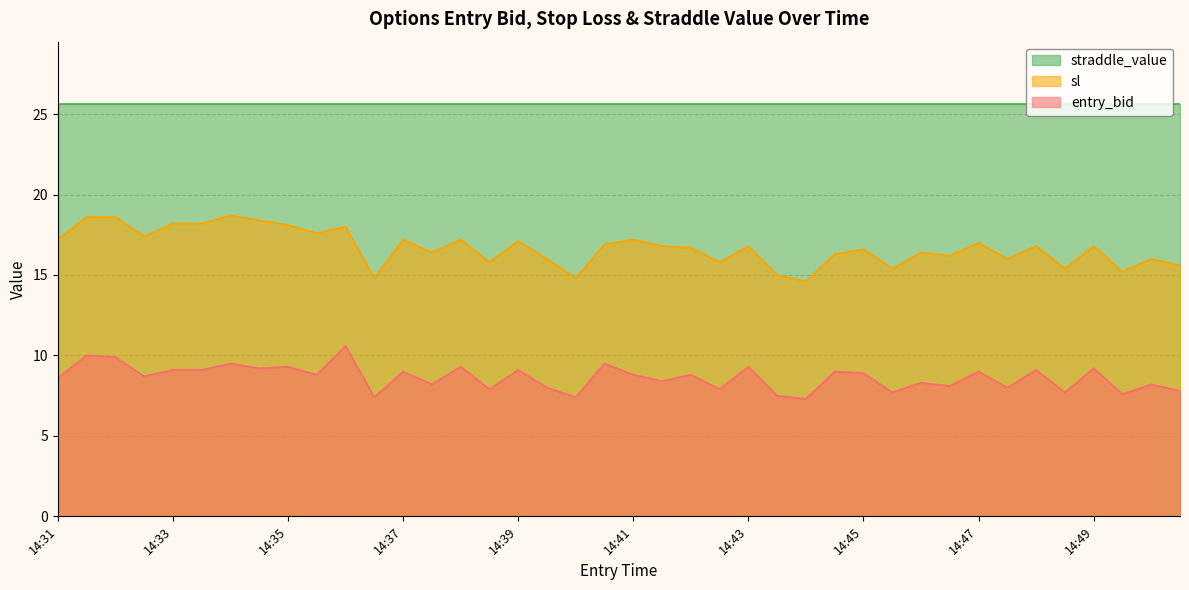

How many lines are shown in the chart?

3